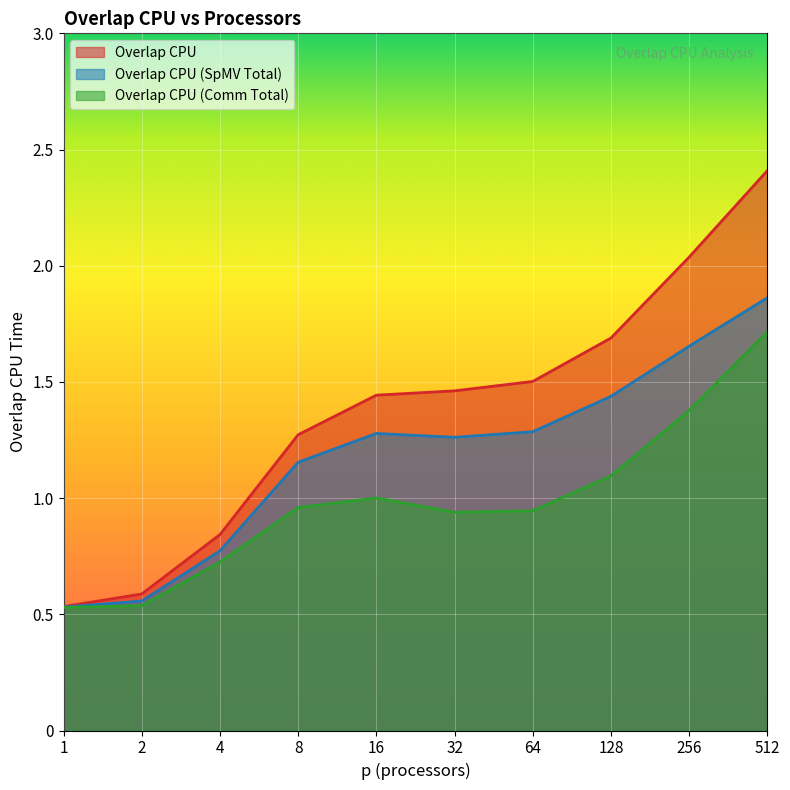

True or false: Overlap CPU (SpMV Total) and Overlap CPU (Comm Total) cross at least once.

False